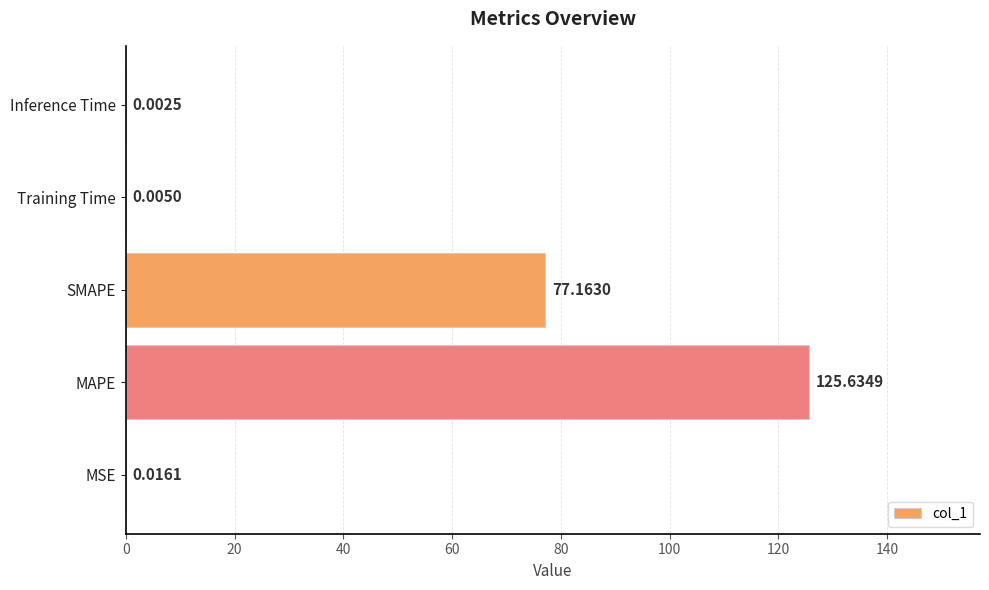

How many series are shown in this chart?

1